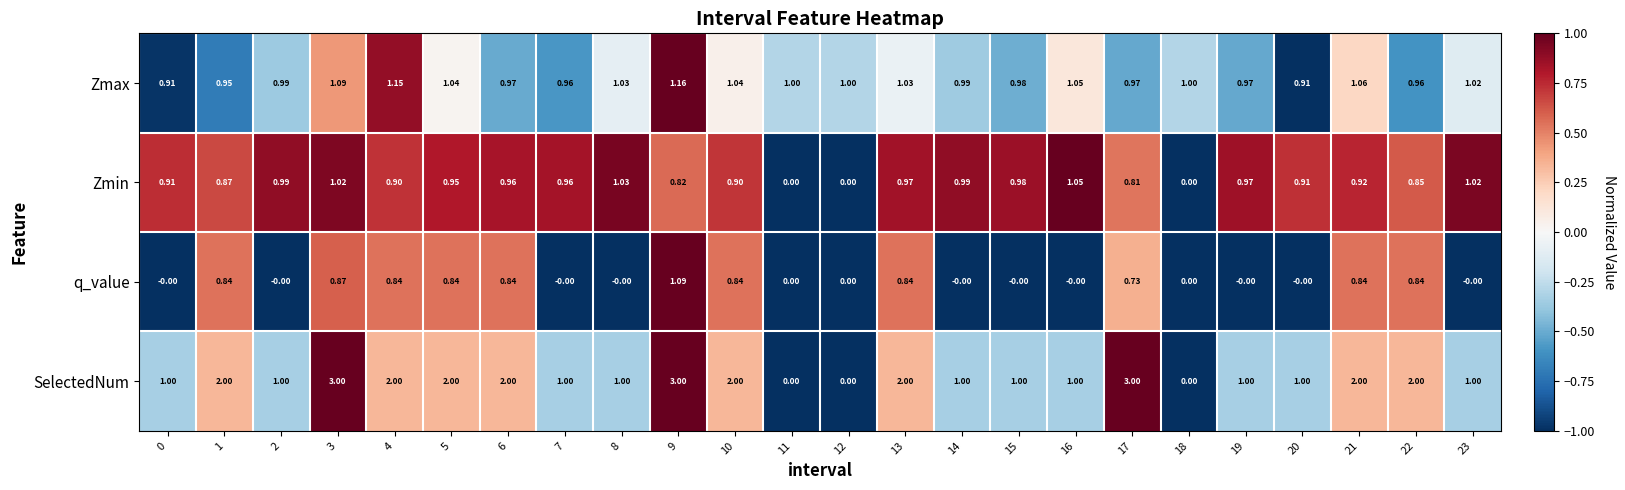

Which series changed the most between 12 and 16?

Zmin